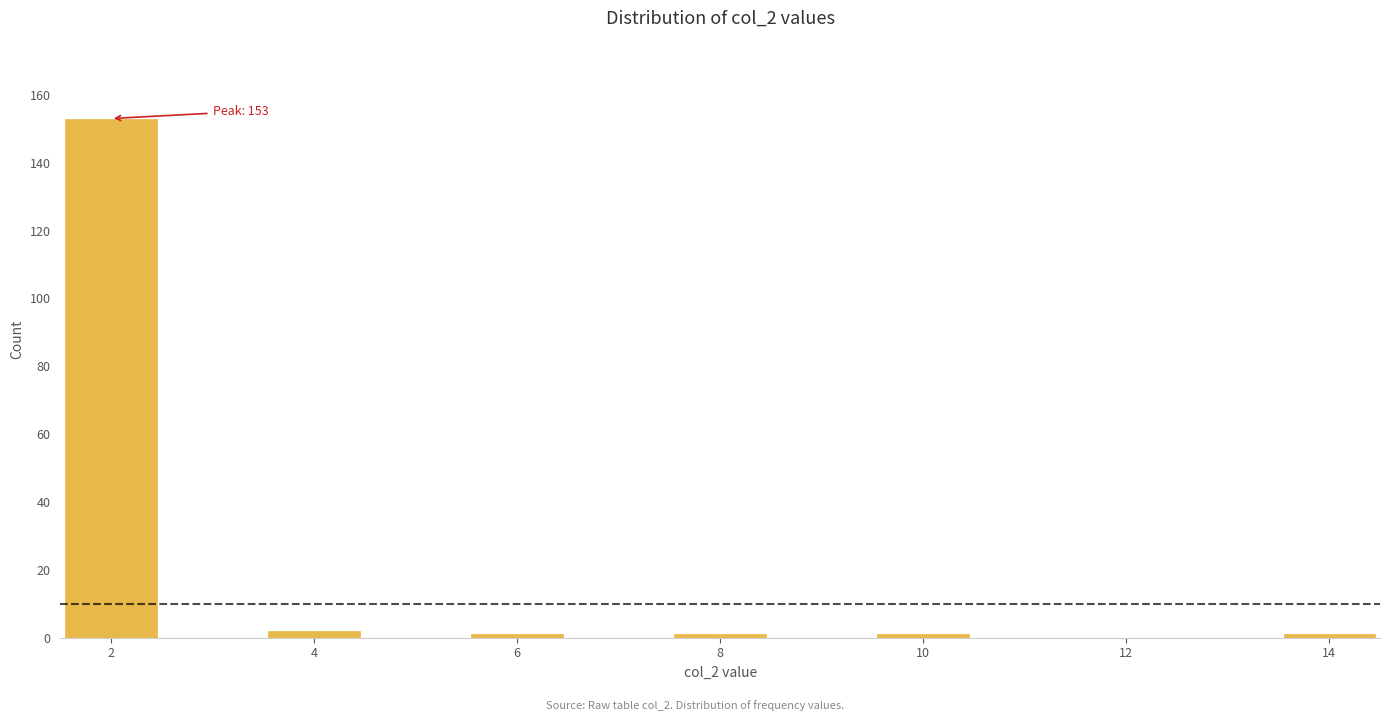

Over which range of the x-axis is the bar tallest?

1.5 to 2.5